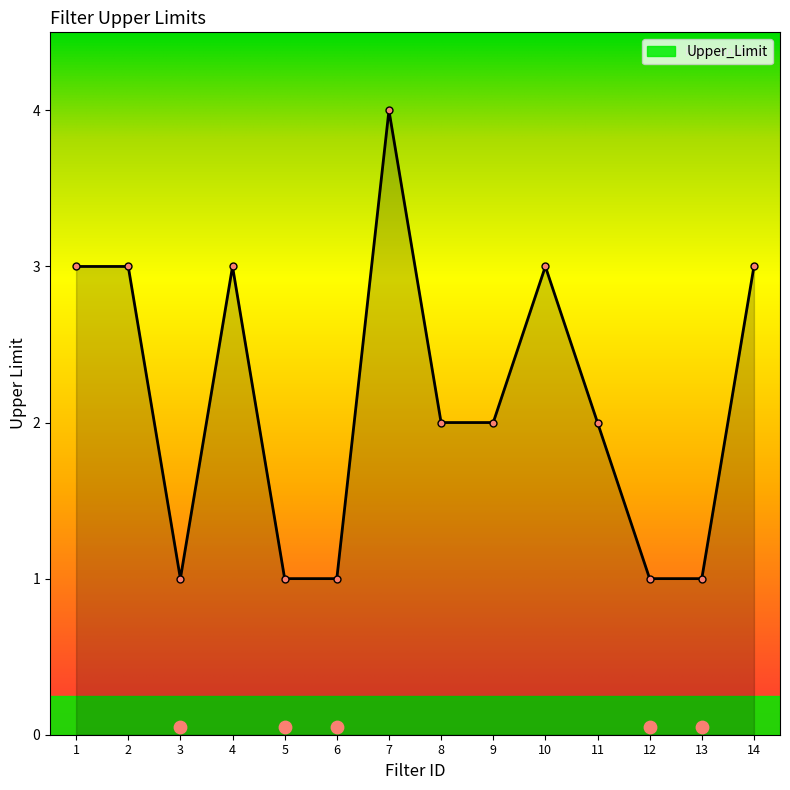

Between 4 and 7, which is larger?

7